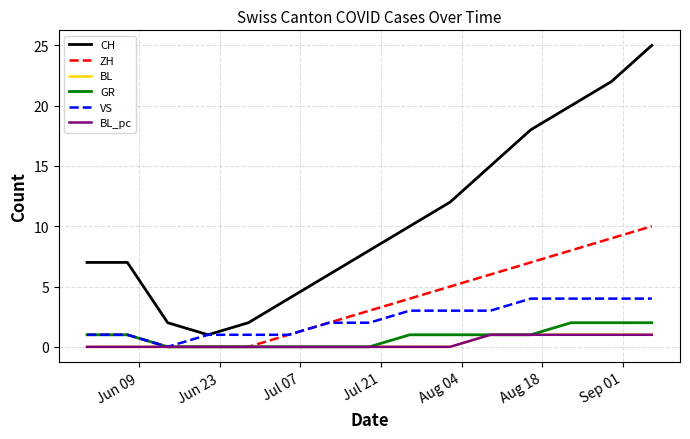

Reading left to right, extract all data points from this chart.

CH: 7	7	2	1	2	4	6	8	10	12	15	18	20	22	25
ZH: 1	1	0	0	0	1	2	3	4	5	6	7	8	9	10
BL: 0	0	0	0	0	0	0	0	0	0	1	1	1	1	1
GR: 1	1	0	0	0	0	0	0	1	1	1	1	2	2	2
VS: 1	1	0	1	1	1	2	2	3	3	3	4	4	4	4
BL_pc: 0	0	0	0	0	0	0	0	0	0	1	1	1	1	1